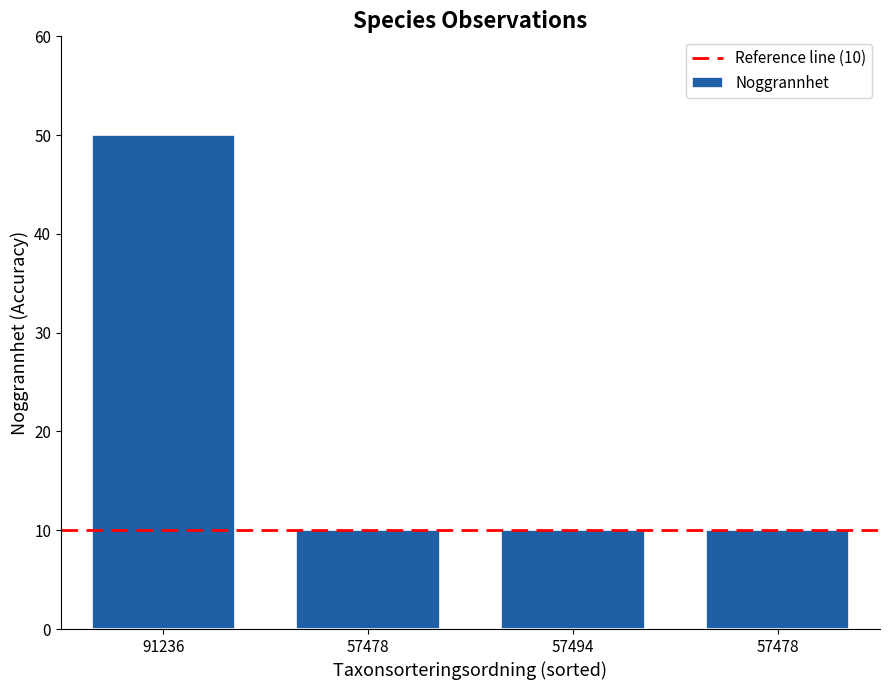

Approximately how many times larger is the value at 57478 compared to 91236?

0.2